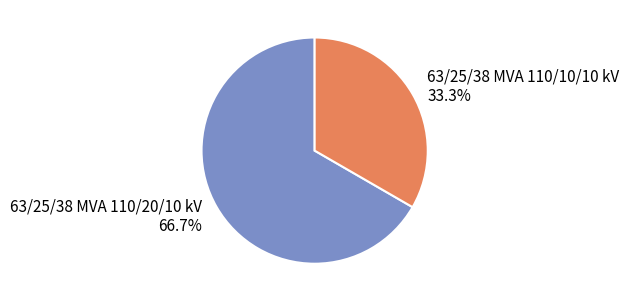

The 63/25/38 MVA 110/20/10 kV slice represents 67% of the pie. True or false?

True